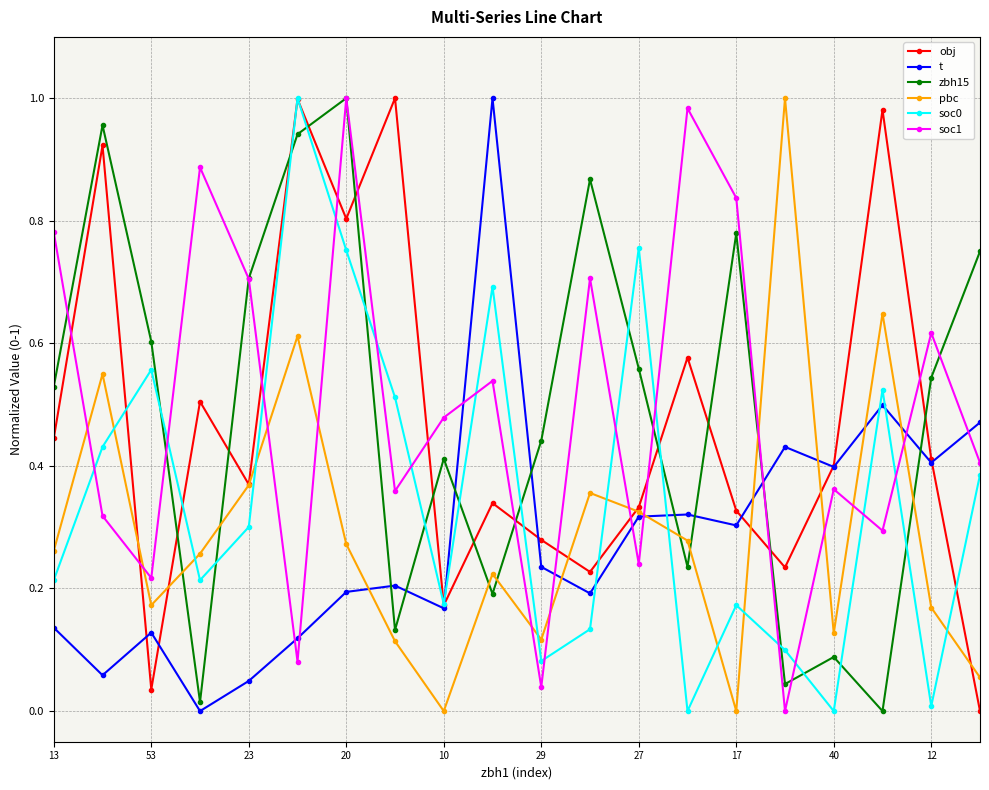

True or false: pbc has more than 2 interior local peaks.

True